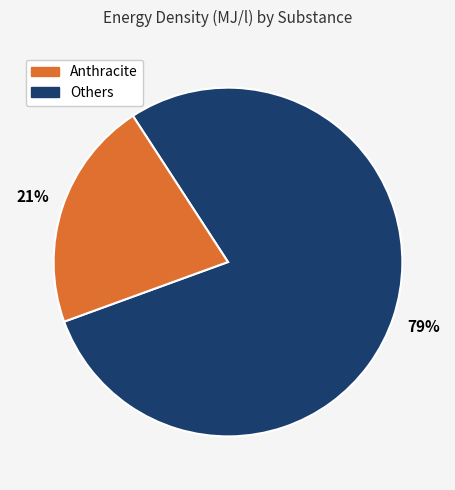

Is there a majority slice in this chart?

Yes